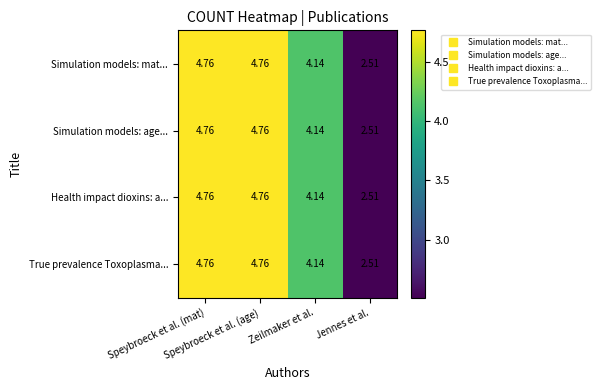

How many values in the Simulation models: age... series exceed 4?

3